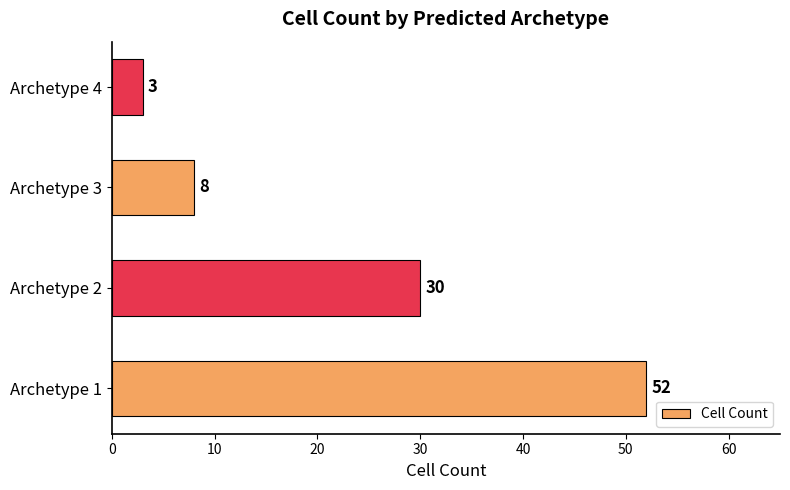

Is it true that the value at Archetype 3 is 11?

False